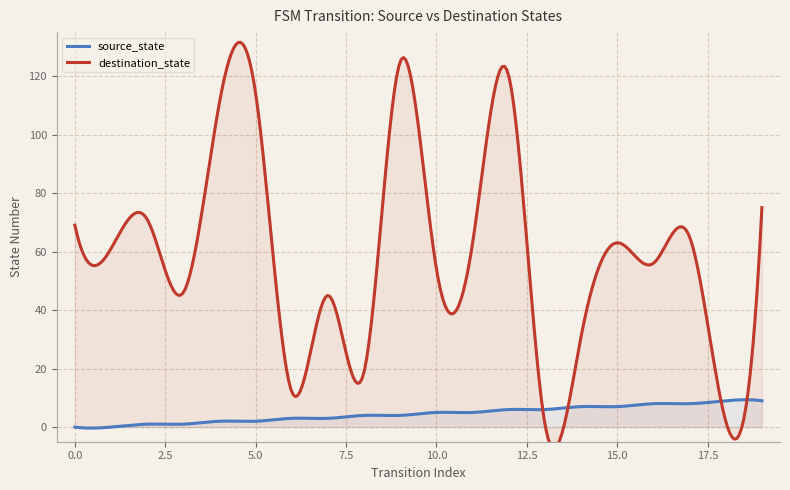

The value of destination_state at 8 is 19. True or false?

True